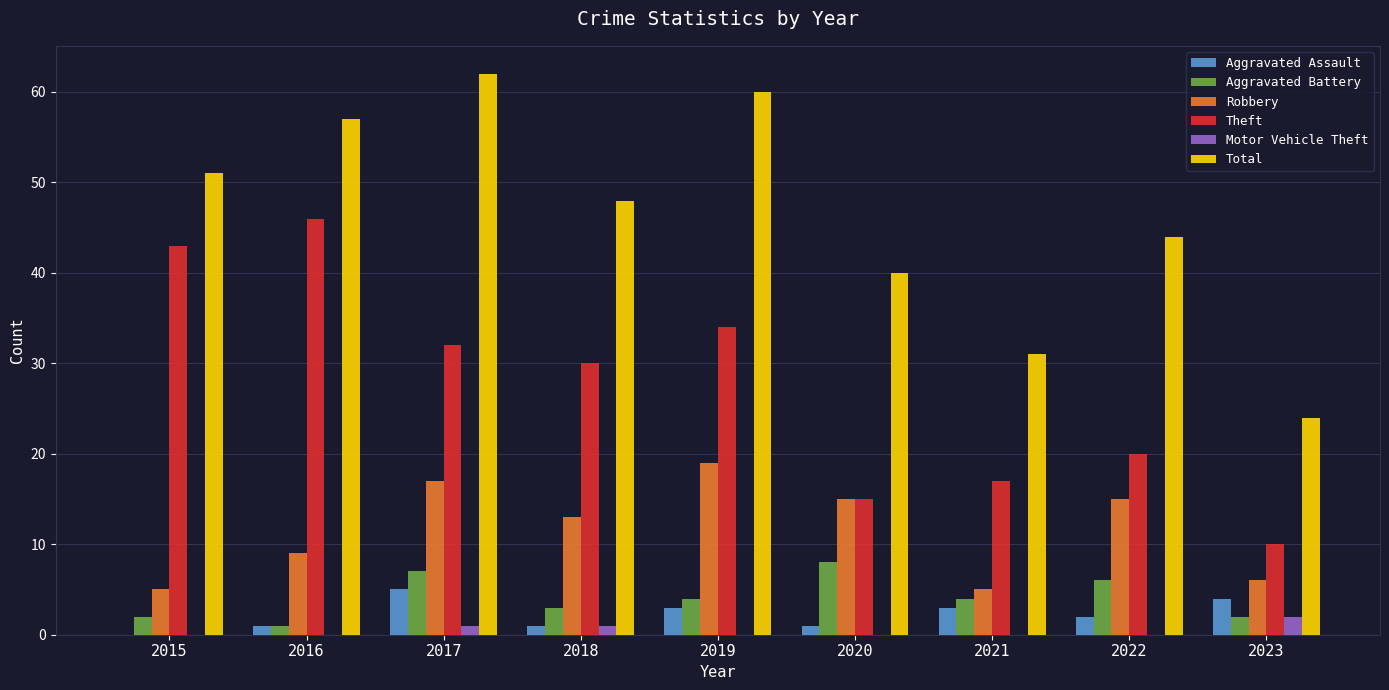

How many series are shown in this chart?

6